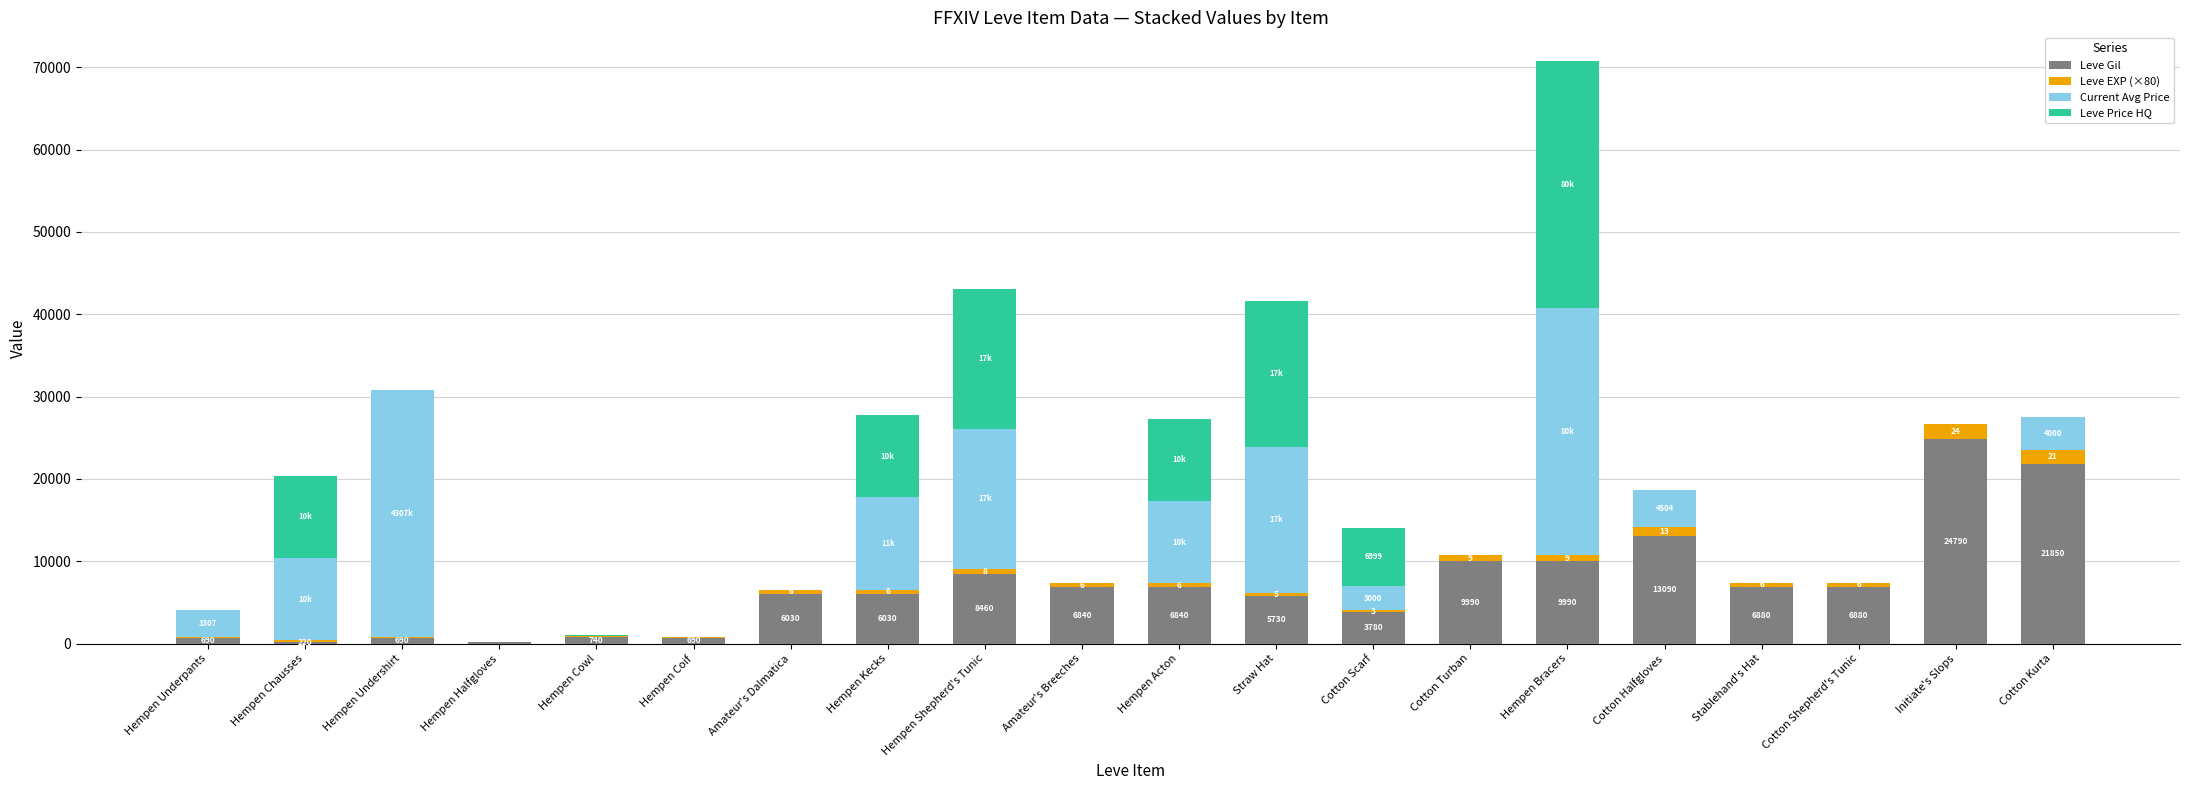

How many categories are shown in the chart?

20